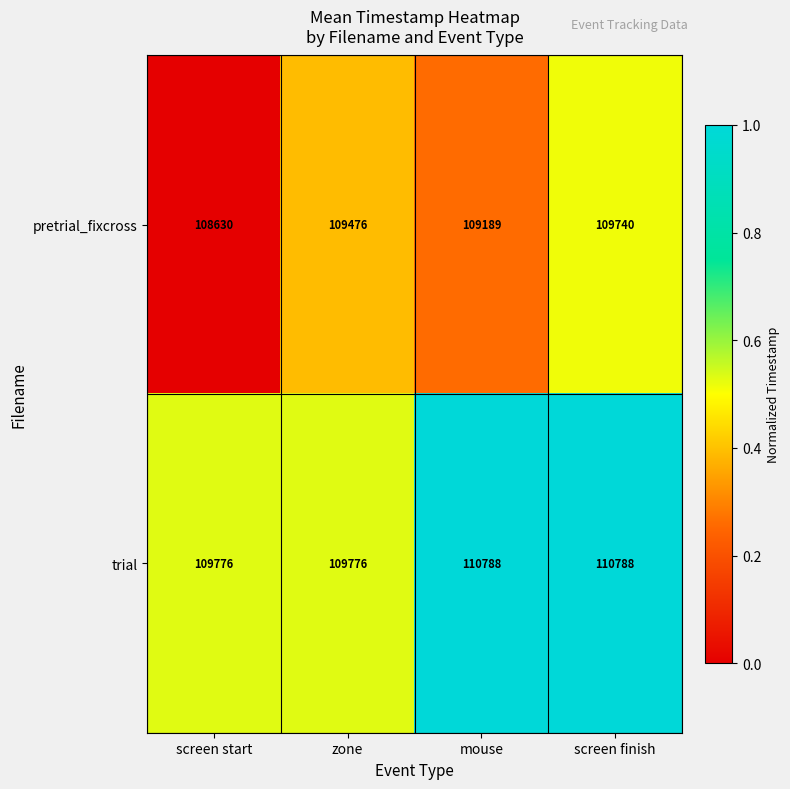

What is the greatest value displayed?

110788